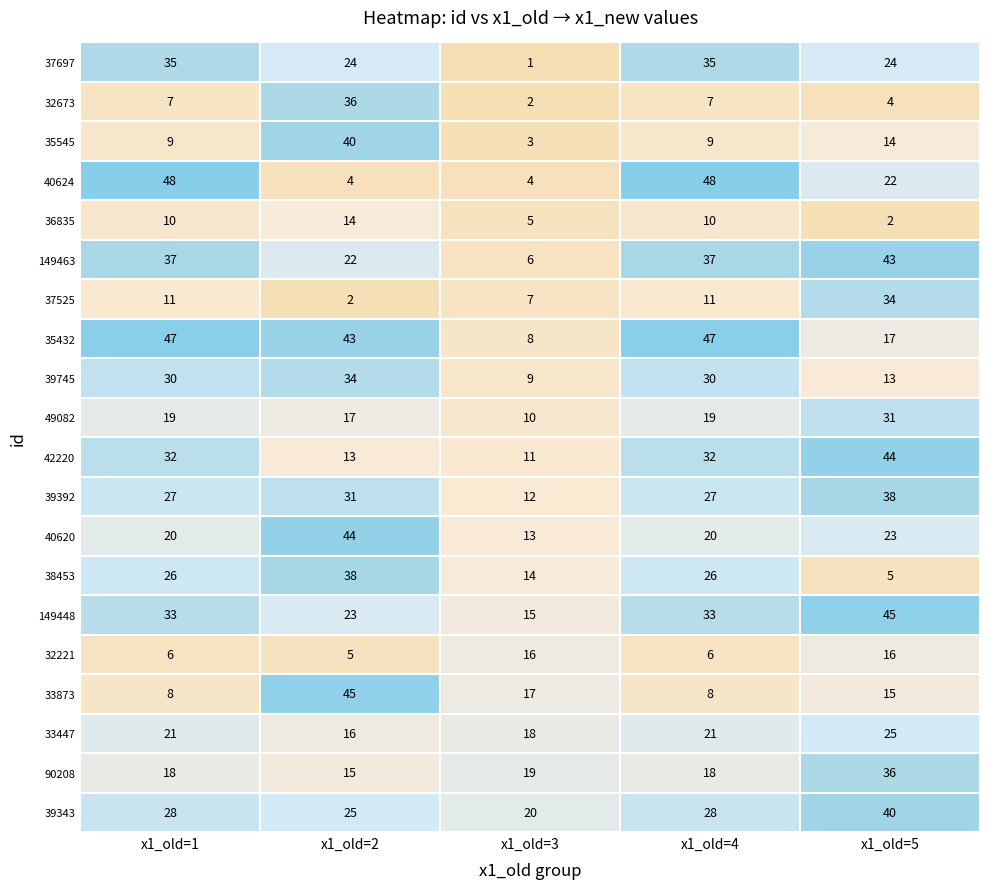

How many data points does each series have?

5